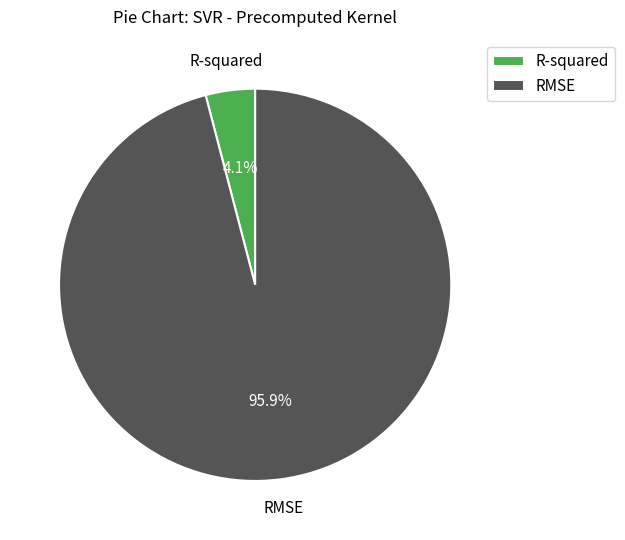

To the nearest percent, what percentage of the pie is RMSE?

96%